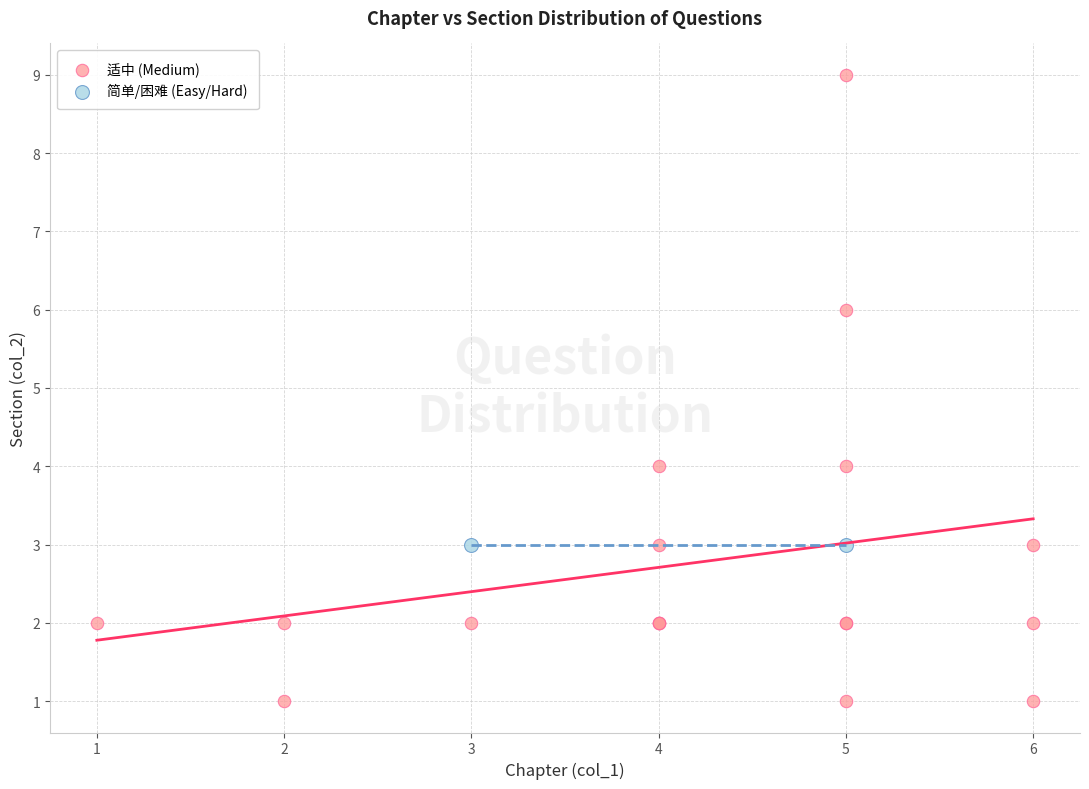

What are all the series names shown in the legend?

适中 (Medium), 简单/困难 (Easy/Hard)